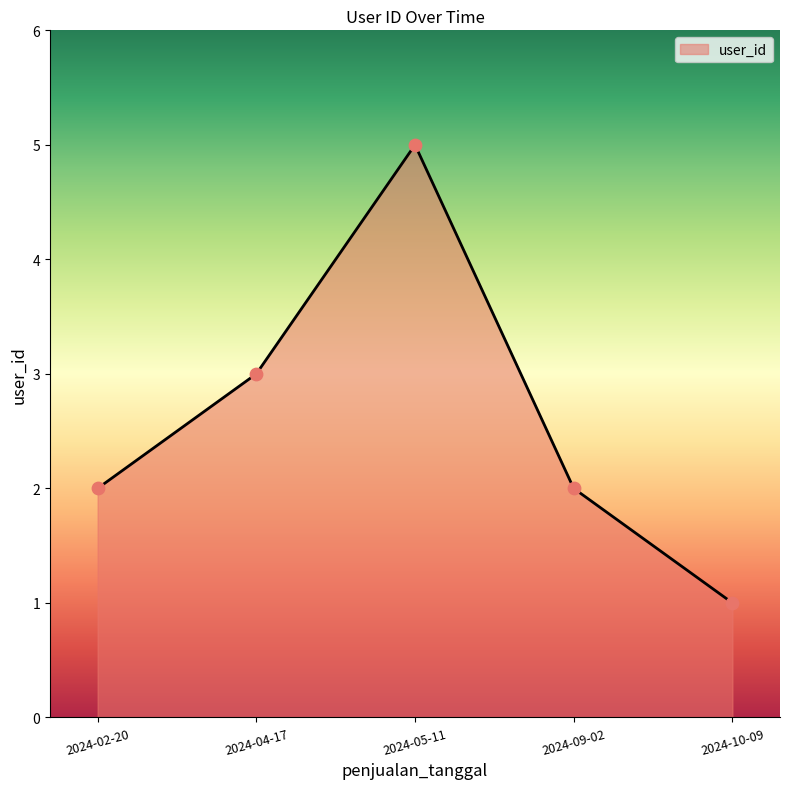

Approximately how many times larger is the value at 2024-02-20 compared to 2024-09-02?

1.0